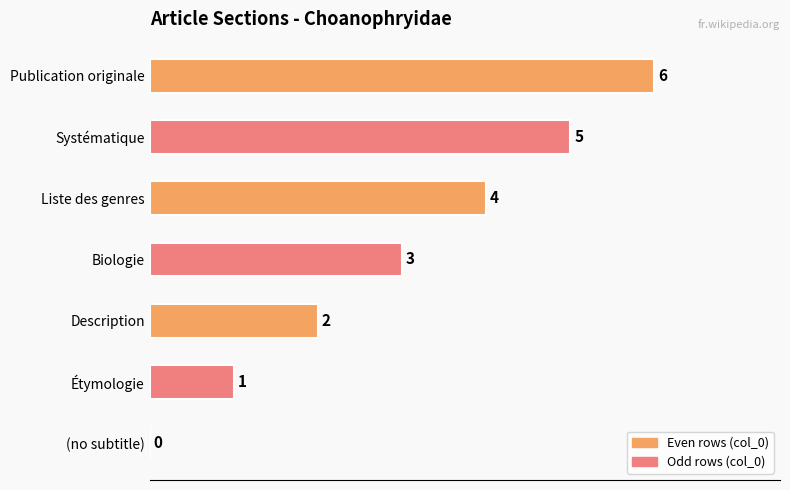

Is it true that the value at Description is 2?

True